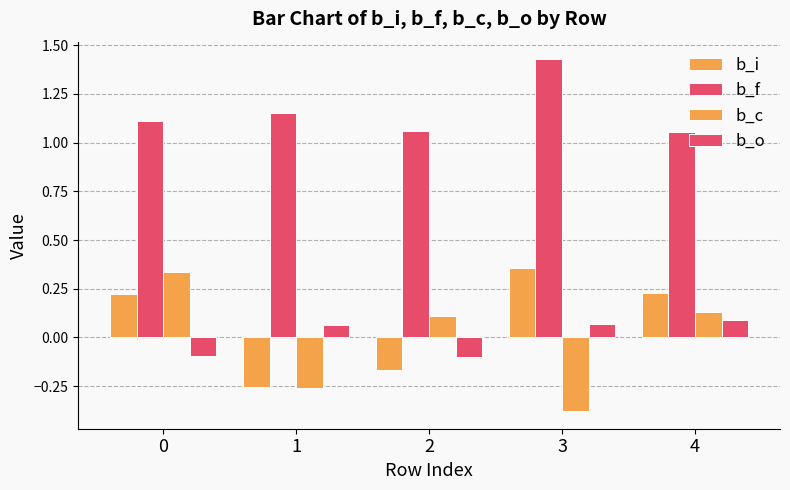

What is the sum of all b_c values?

-0.1